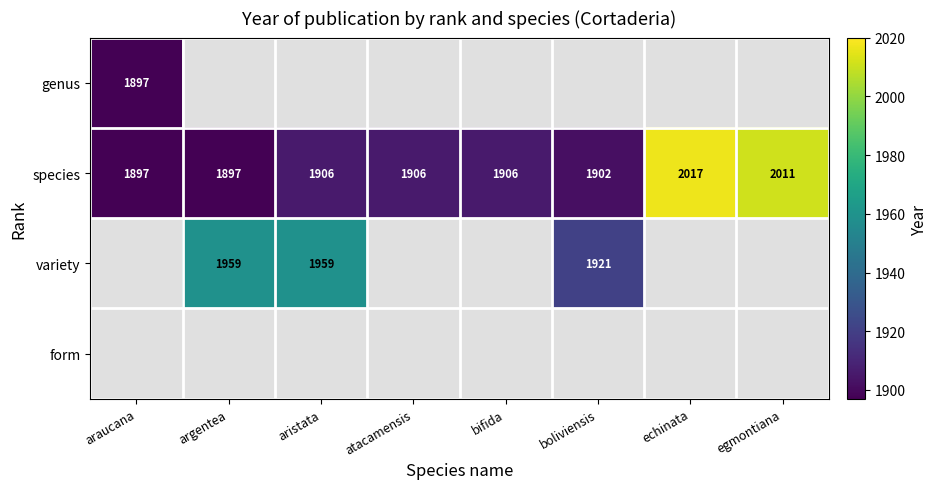

True or false: species has a value of 2501 at aristata.

False